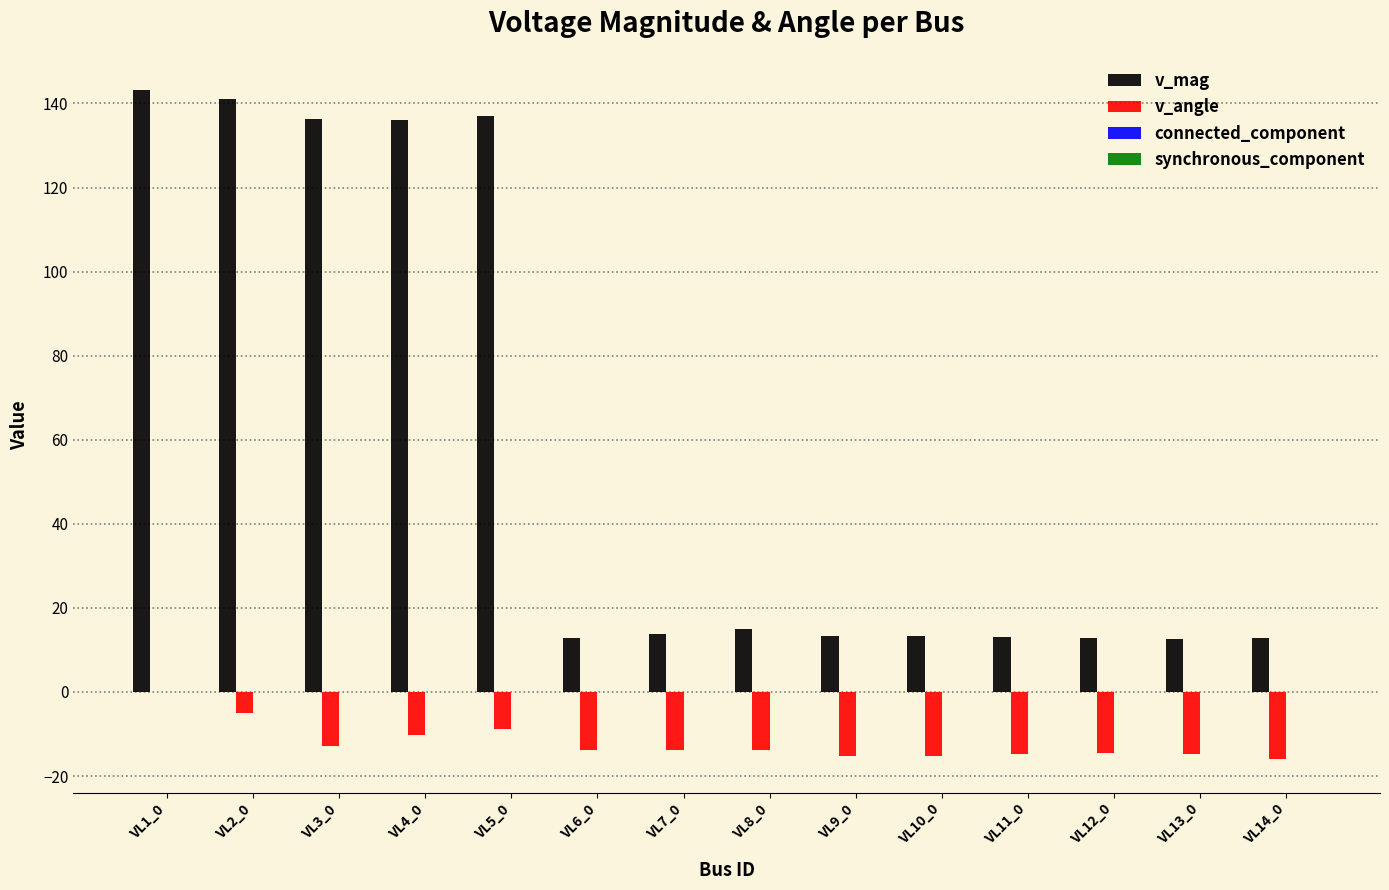

At which label is v_angle closest to -8?

VL5_0